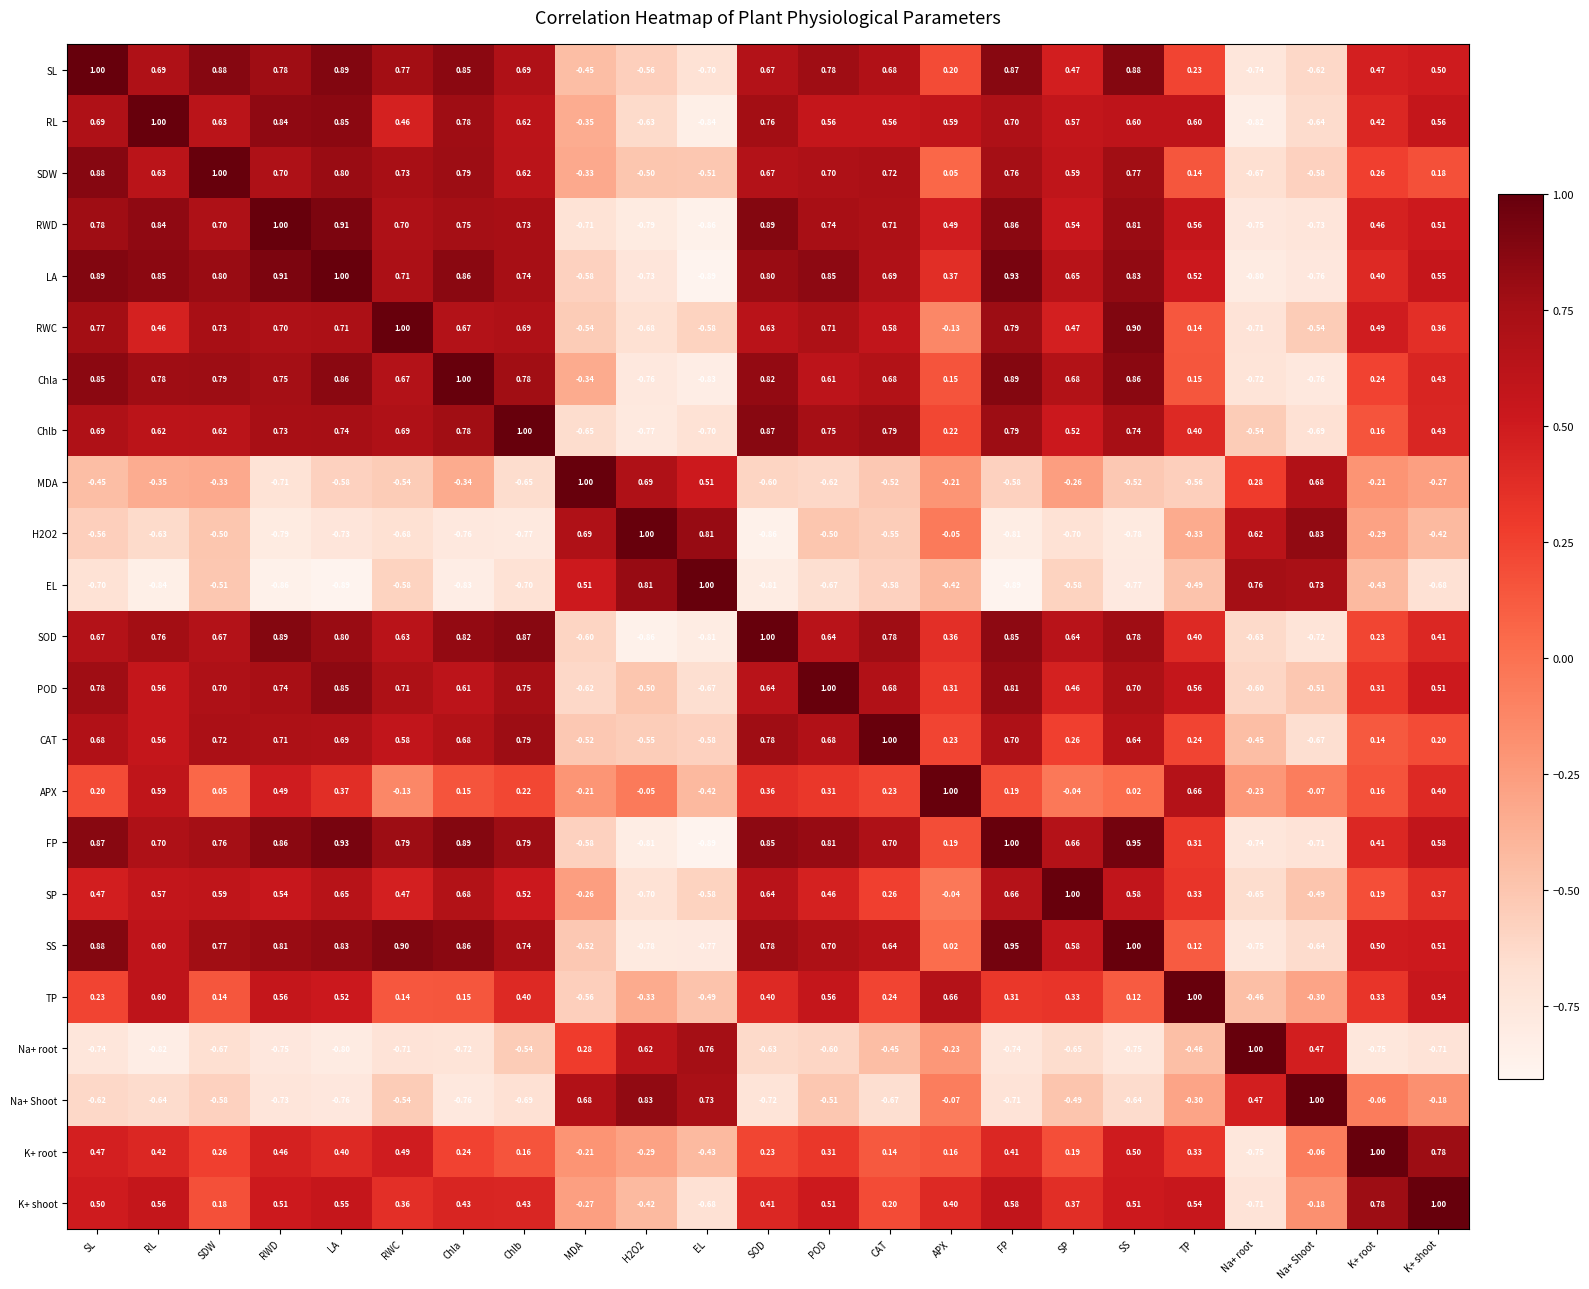

What is the maximum value shown in the chart?

1.0